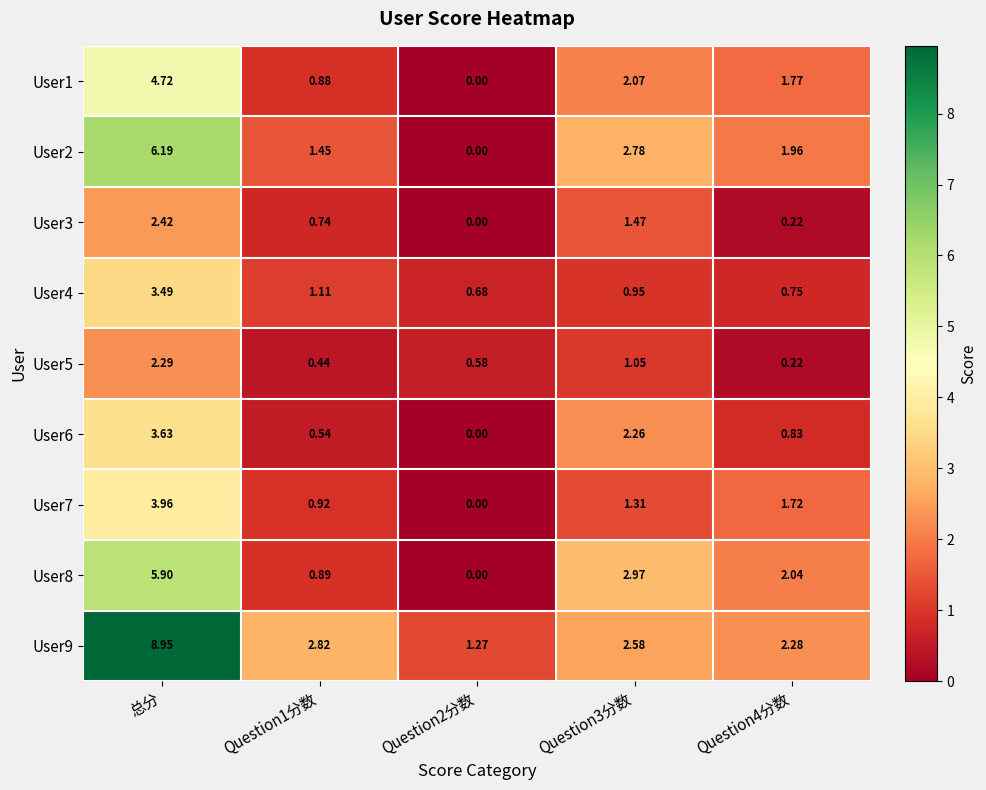

Which series has the largest total across all categories?

User9